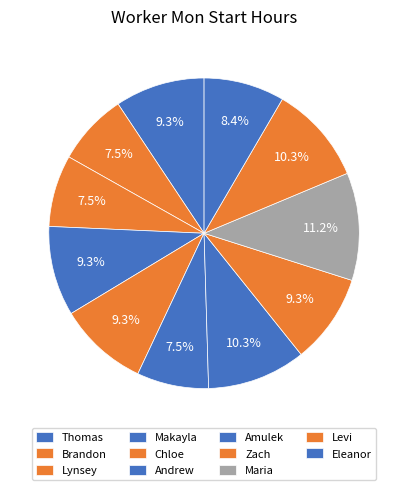

How many slices are in this pie chart?

11